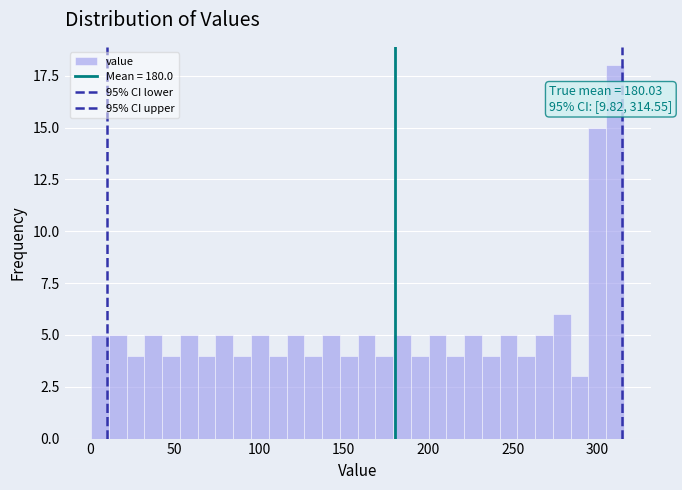

Read against the x-axis, roughly where is the centre of the tallest bar?

310